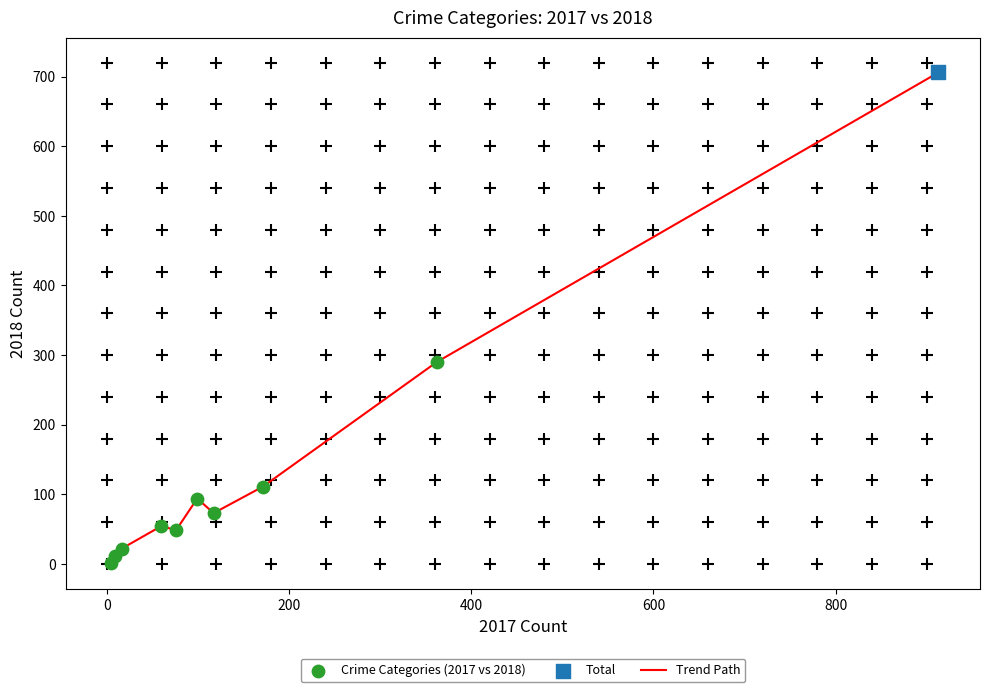

What is the difference between the maximum and minimum values?

704